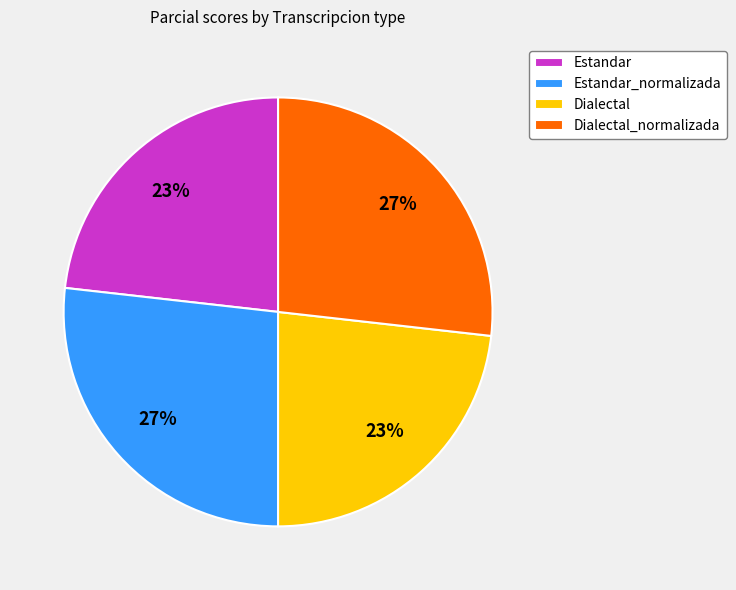

The Dialectal_normalizada slice represents 38% of the pie. True or false?

False